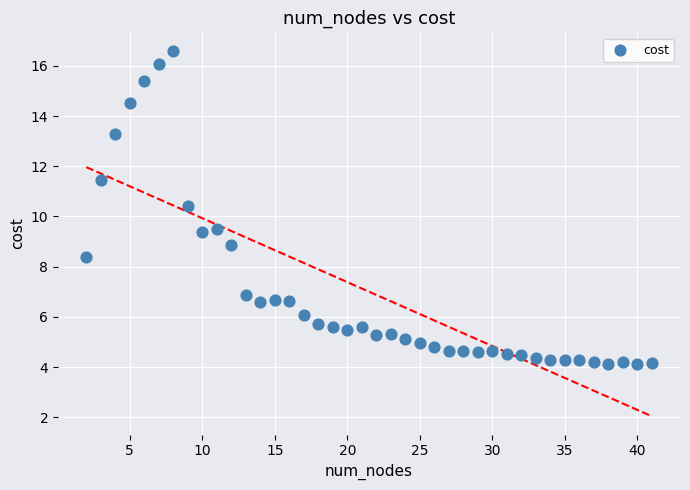

What is the range of Y values (max minus min)?

12.5